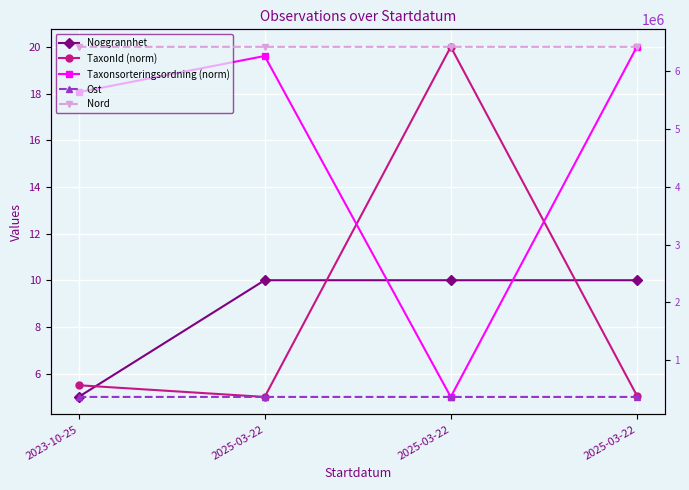

What are all the series names shown in the legend?

Noggrannhet, TaxonId (norm), Taxonsorteringsordning (norm), Ost, Nord